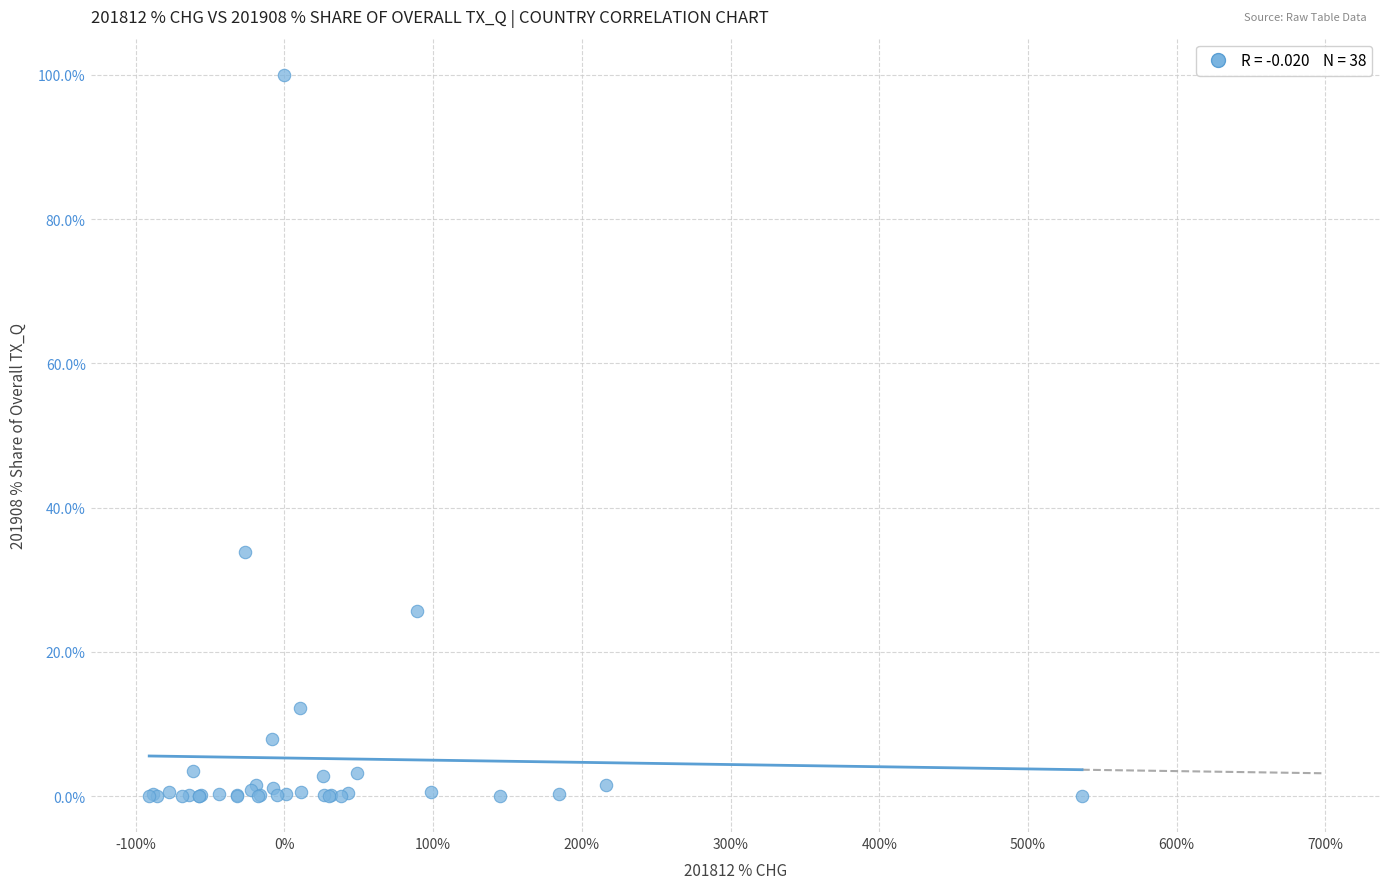

What Y value in the scatter plot is closest to 50?

33.9